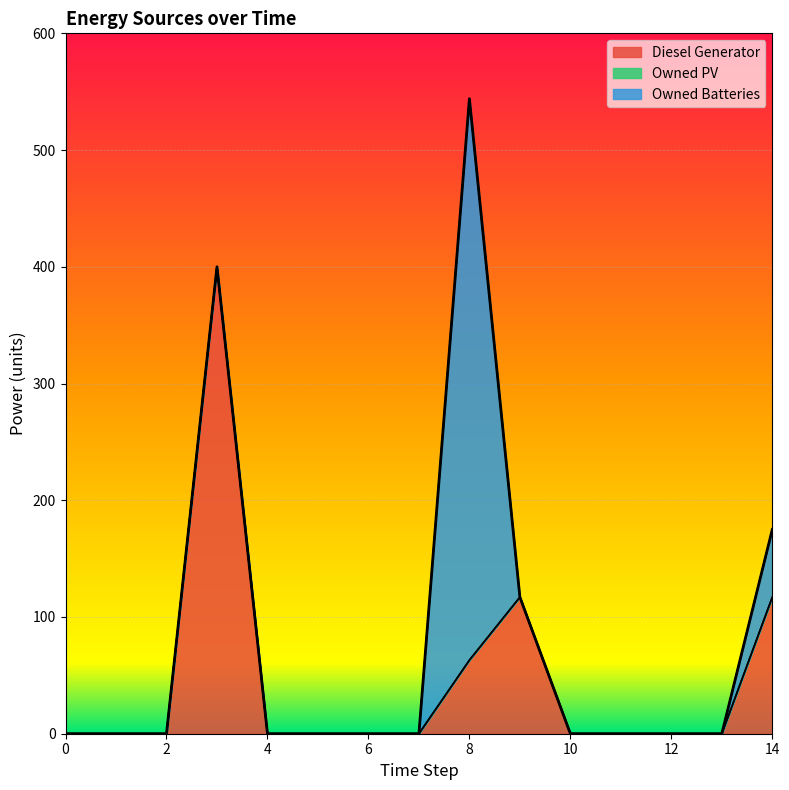

At which category does Diesel Generator reach its first local peak?

3